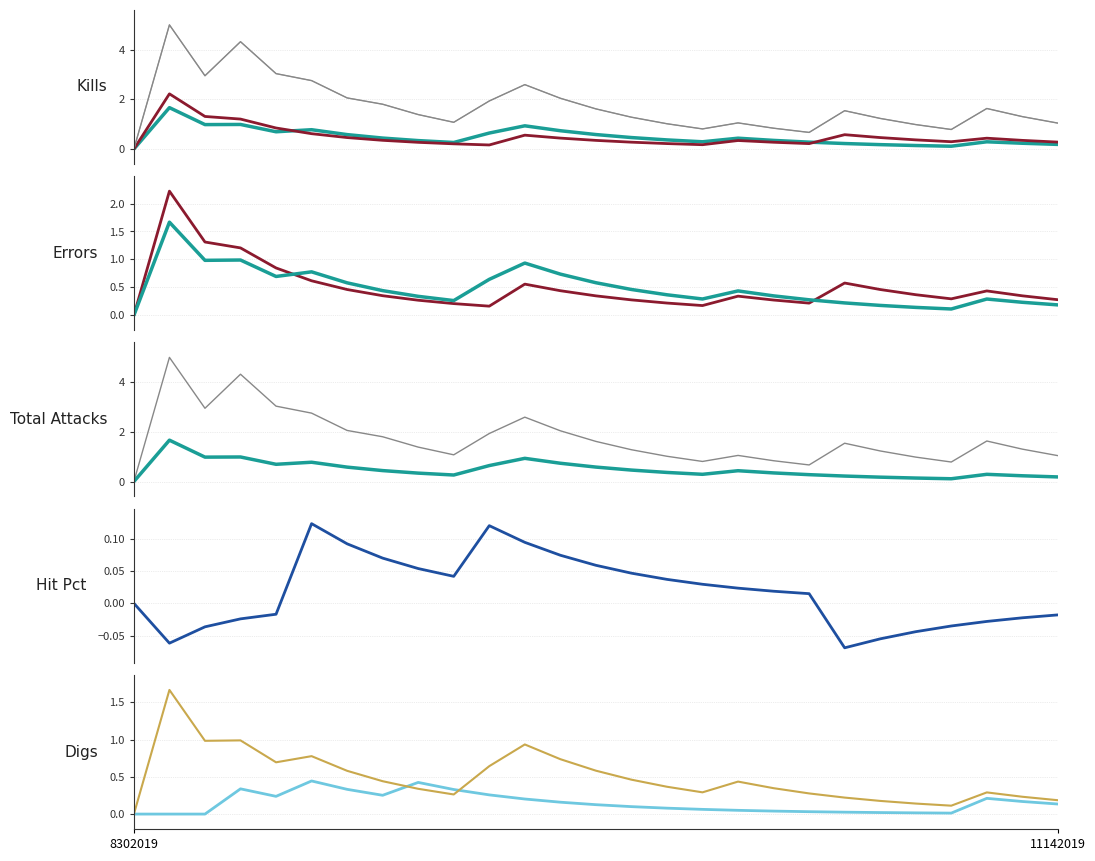

Is it true that Digs equals 0.4 at 8?

True